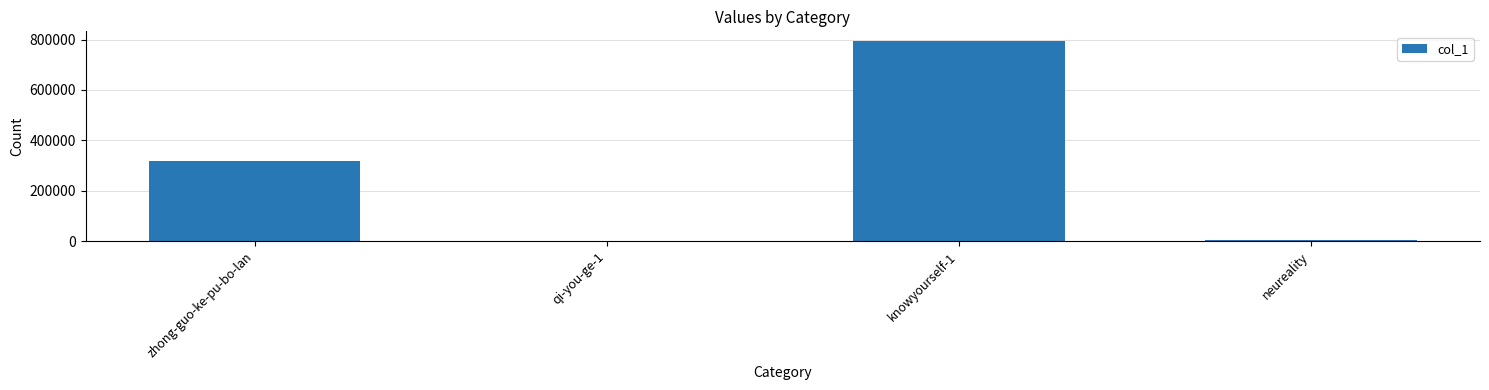

Reading right to left, list all the values displayed in this chart.

7232	792754	473	317957